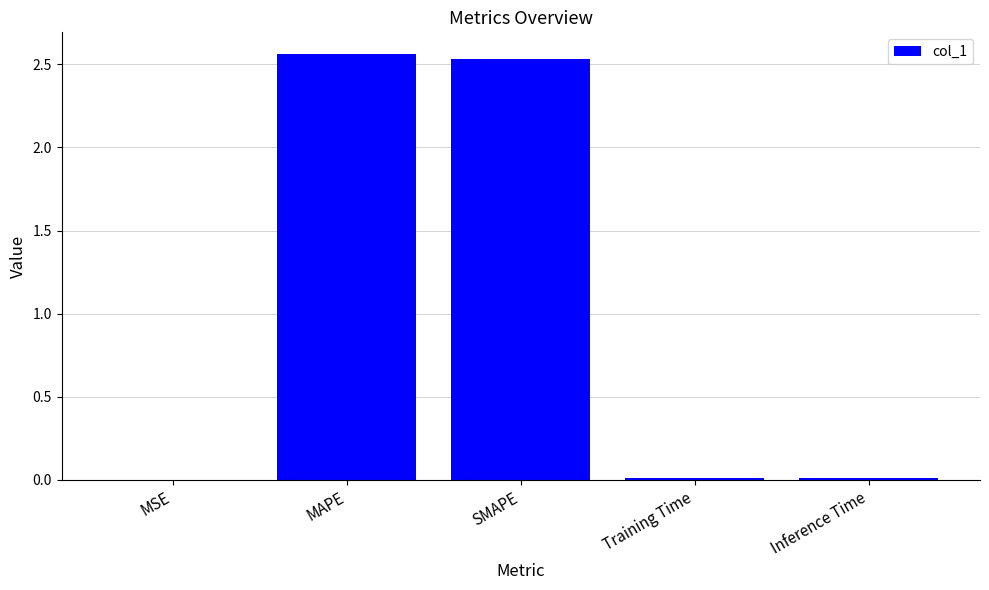

Does the chart contain stacked bars?

No